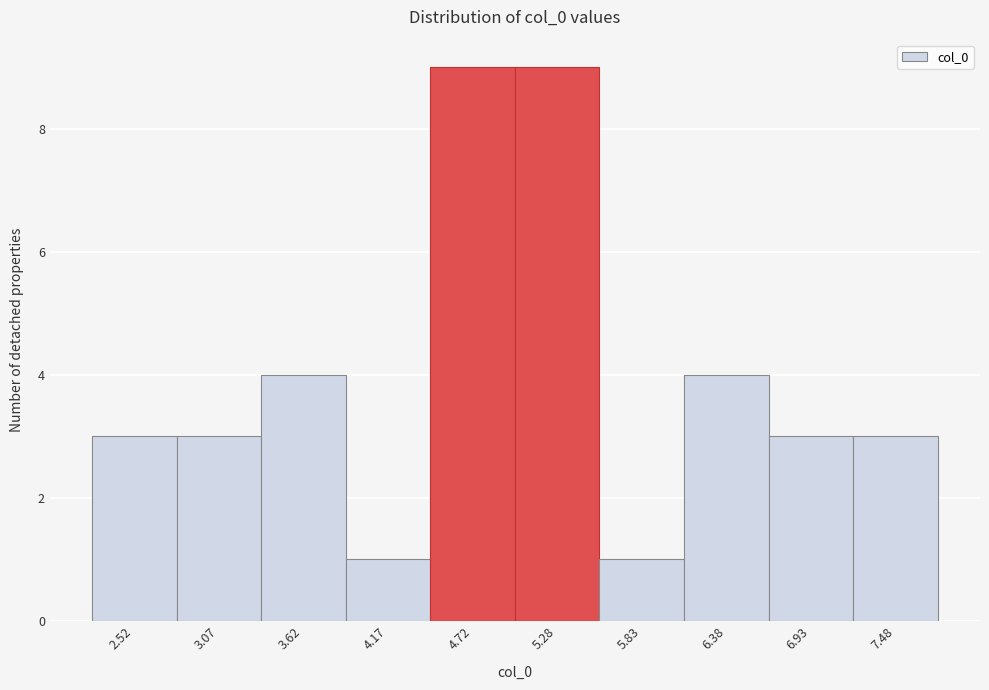

What is the height of the bar covering 5.6 to 6.1 on the x-axis? Neither the bar edges nor the heights are printed on the chart, so give them approximately, as read against the axes.

1